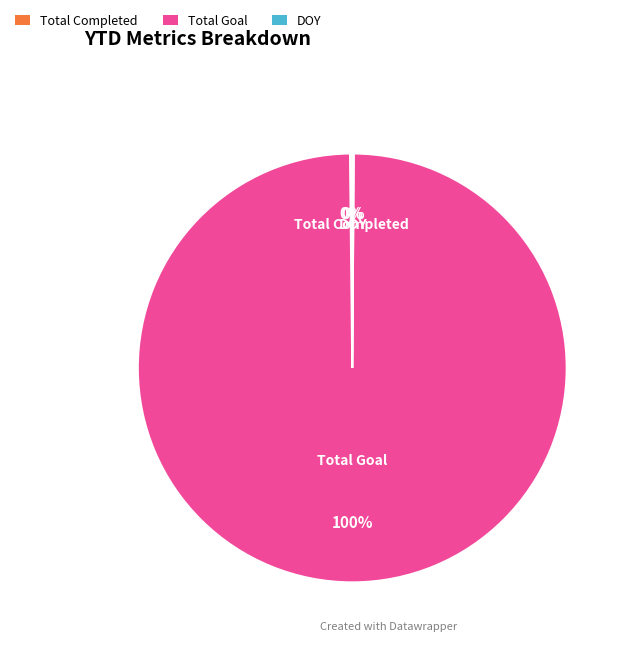

Is Total Goal the majority of the pie?

Yes